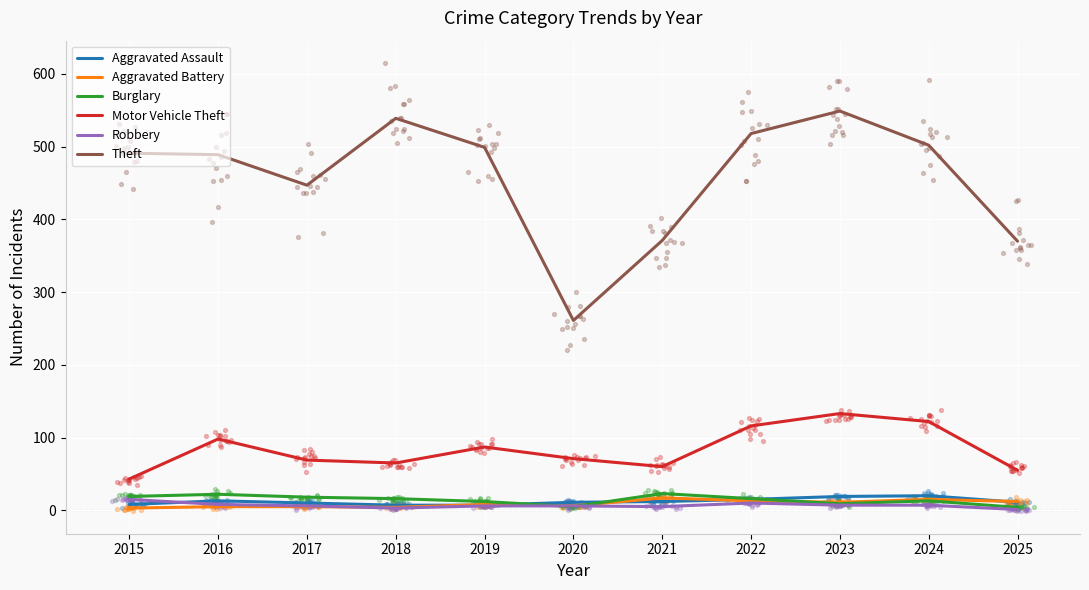

What is the total value across all series at 2017?

555